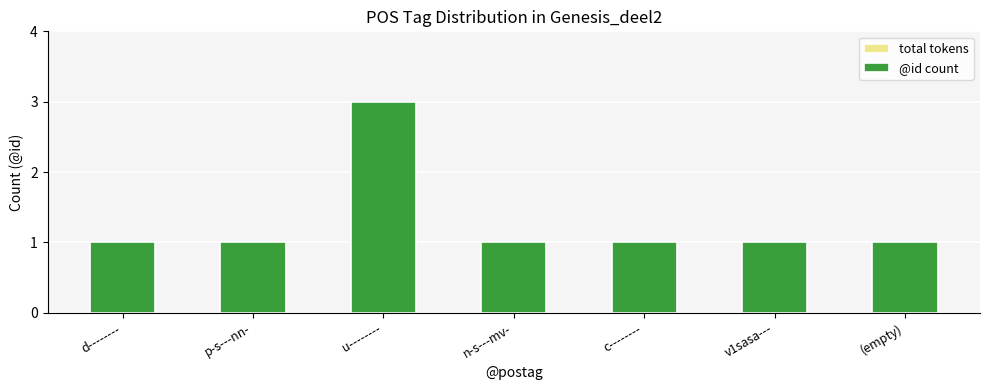

What is the total value across all series at (empty)?

2